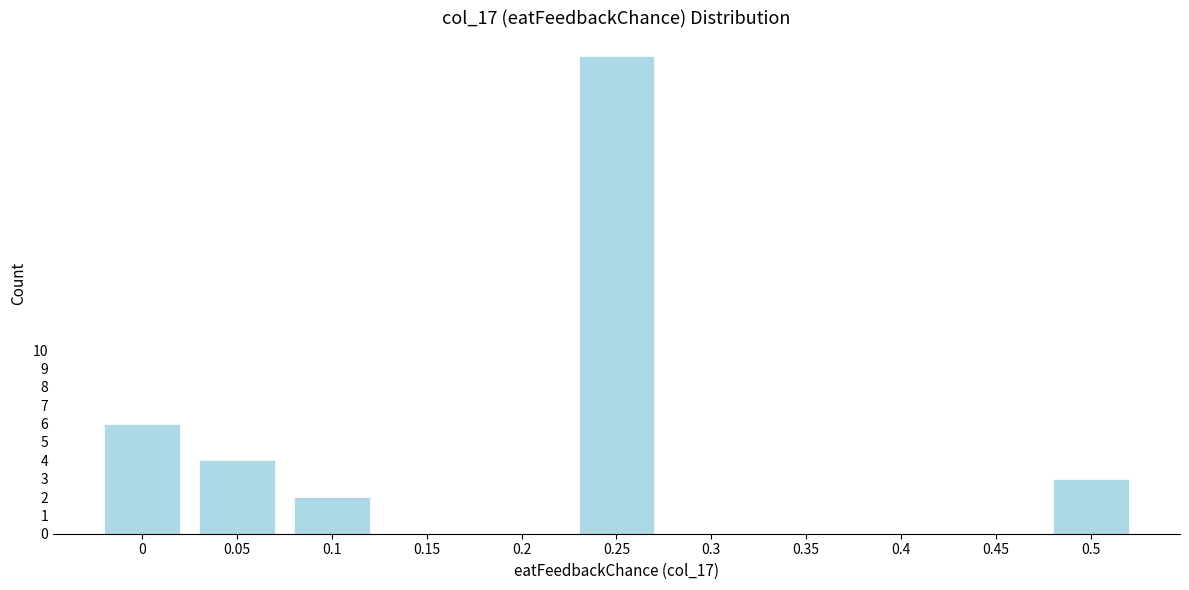

Reading left to right, what are all the values shown in this chart?

0=6	0.05=4	0.1=2	0.15=0	0.2=0	0.25=26	0.3=0	0.35=0	0.4=0	0.45=0	0.5=3